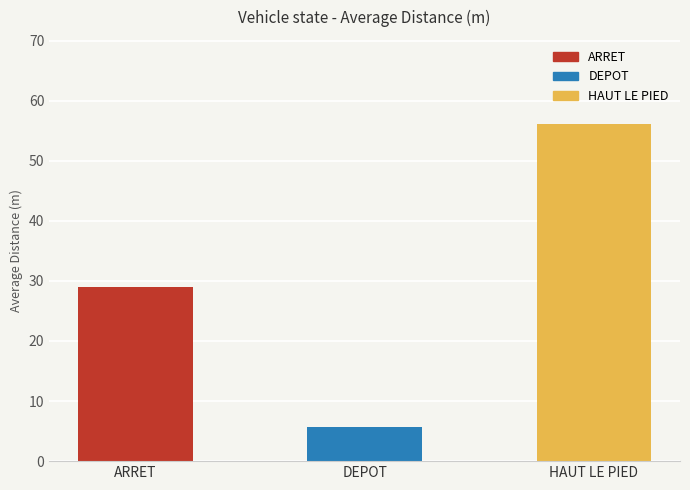

What is the change in value from ARRET to HAUT LE PIED?

+27.1